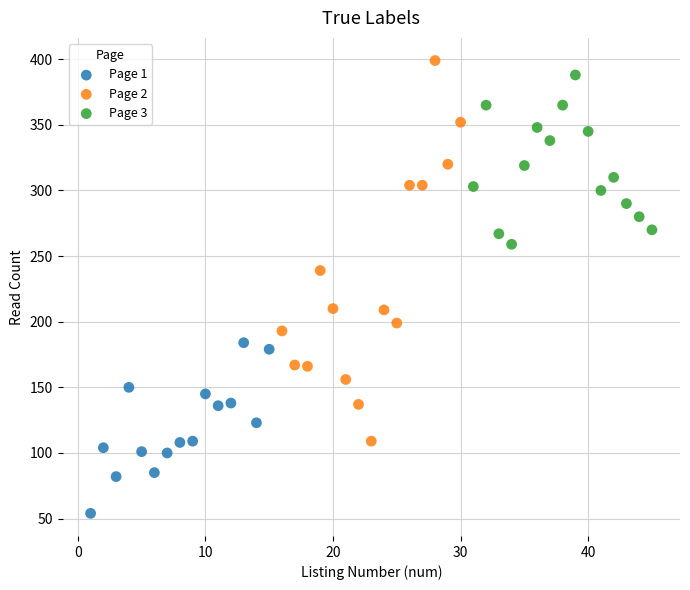

What are all the series names shown in the legend?

Page 1, Page 2, Page 3